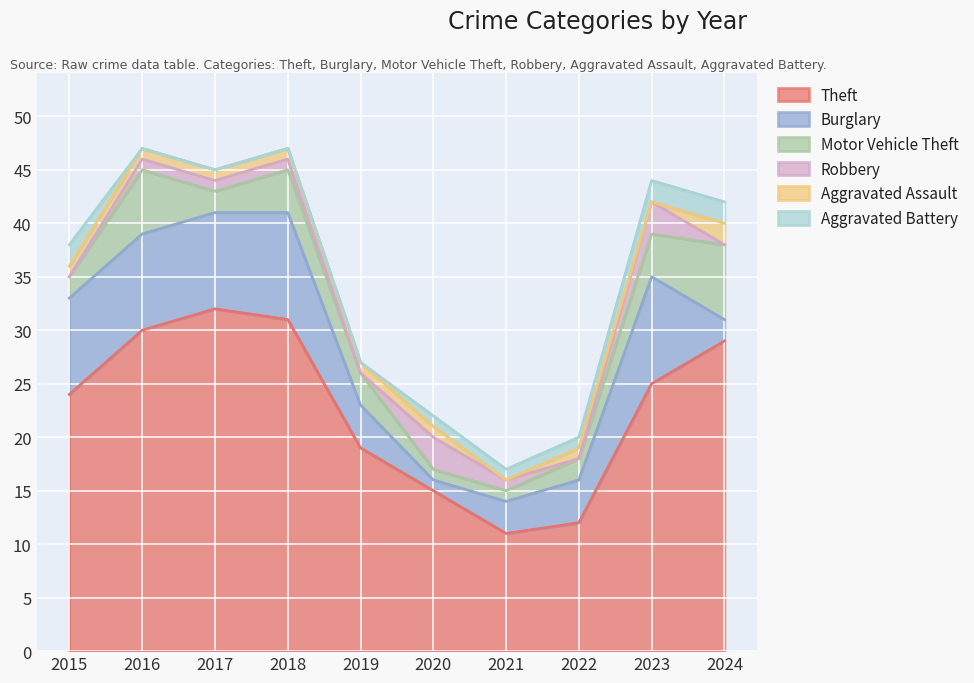

What is the total value across all series at 2022?

20